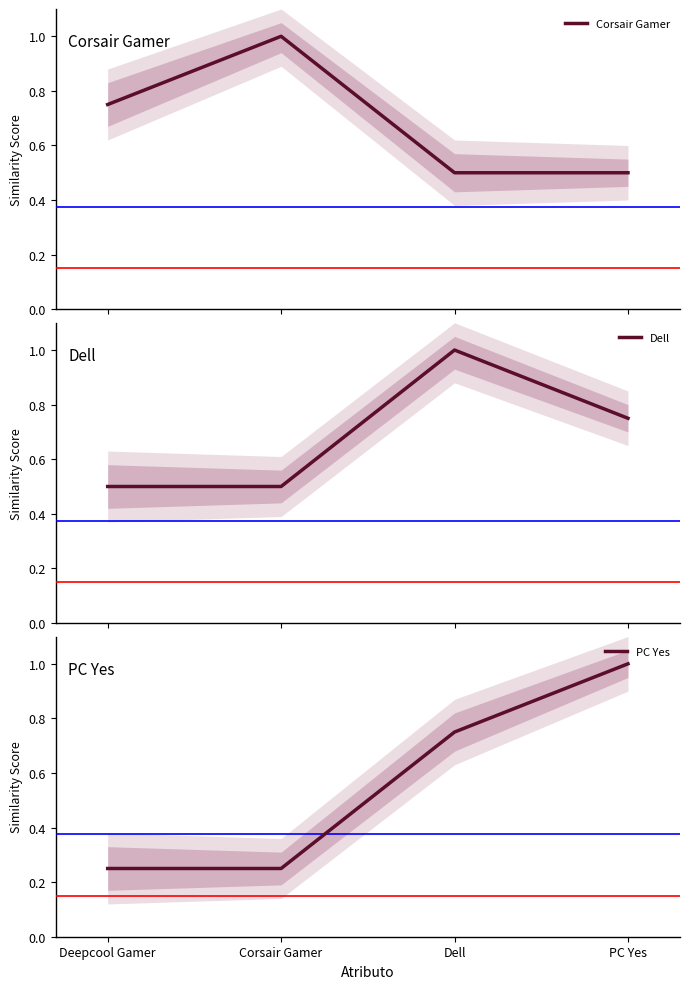

Reading right to left, transcribe all the data shown in this chart.

Corsair Gamer: PC Yes=0.5	Dell=0.5	Corsair Gamer=1.0	Deepcool Gamer=0.8
Dell: PC Yes=0.8	Dell=1.0	Corsair Gamer=0.5	Deepcool Gamer=0.5
PC Yes: PC Yes=1.0	Dell=0.8	Corsair Gamer=0.2	Deepcool Gamer=0.2